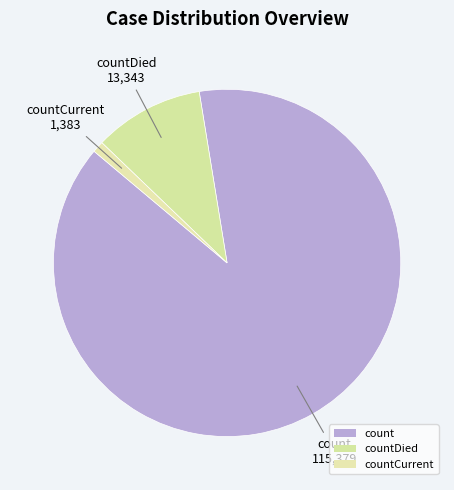

To the nearest percent, what is the average slice percentage?

33%